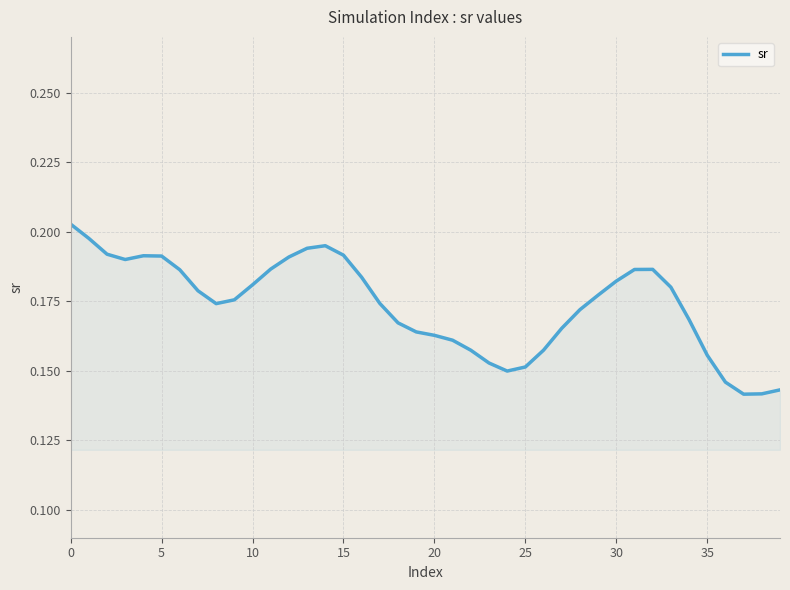

How many lines are shown in the chart?

1